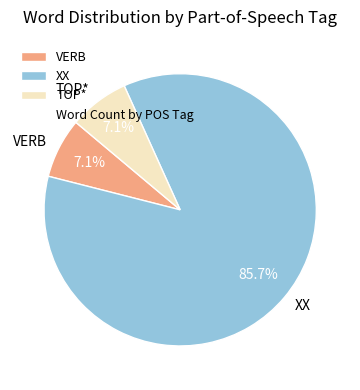

Combined, do XX and VERB account for over 50%?

Yes